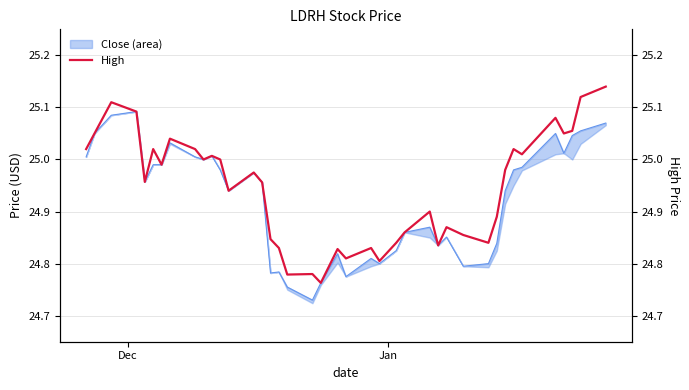

What is the difference between the second highest and minimum values?

0.4